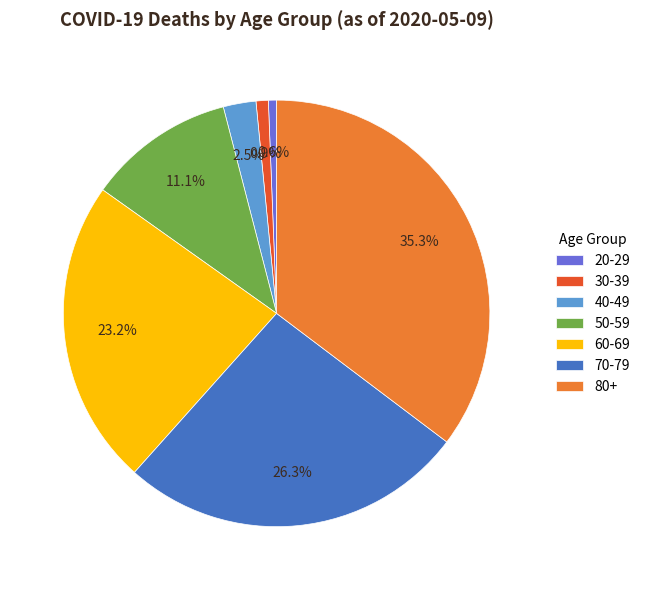

Which has a higher value, 40-49 or 60-69?

60-69